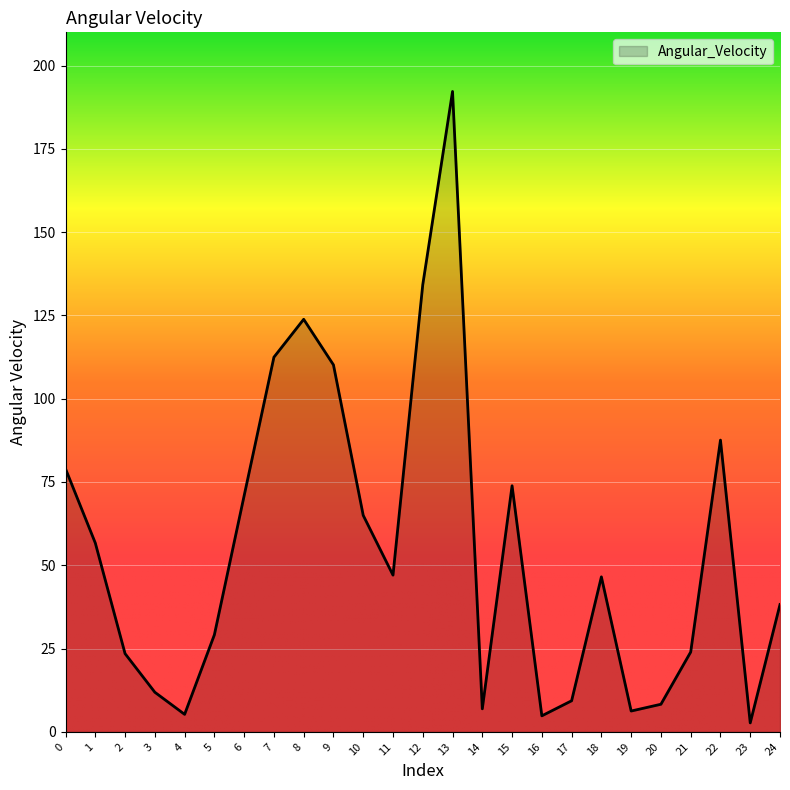

What is the difference between the second highest and minimum values?

131.6